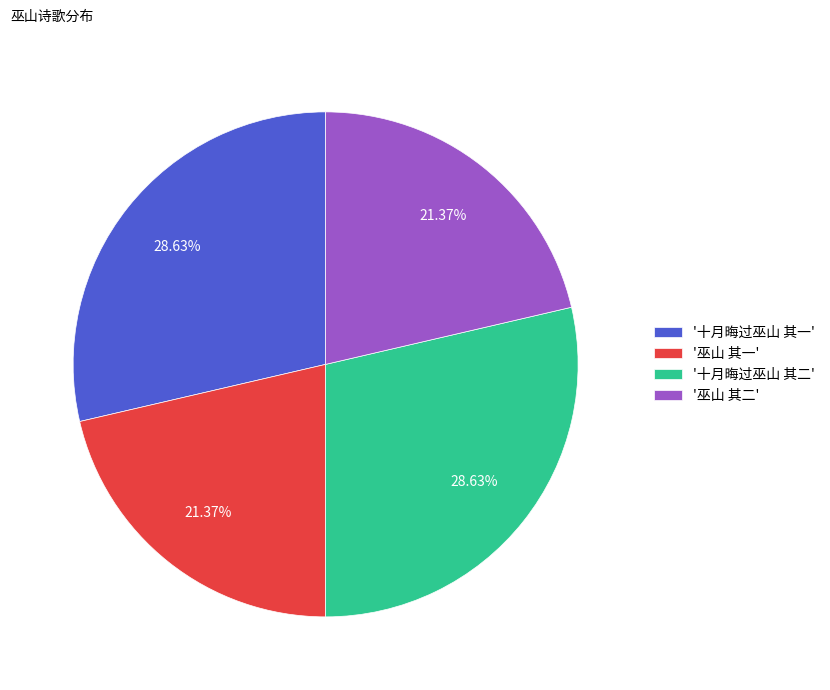

Is there a majority slice in this chart?

No